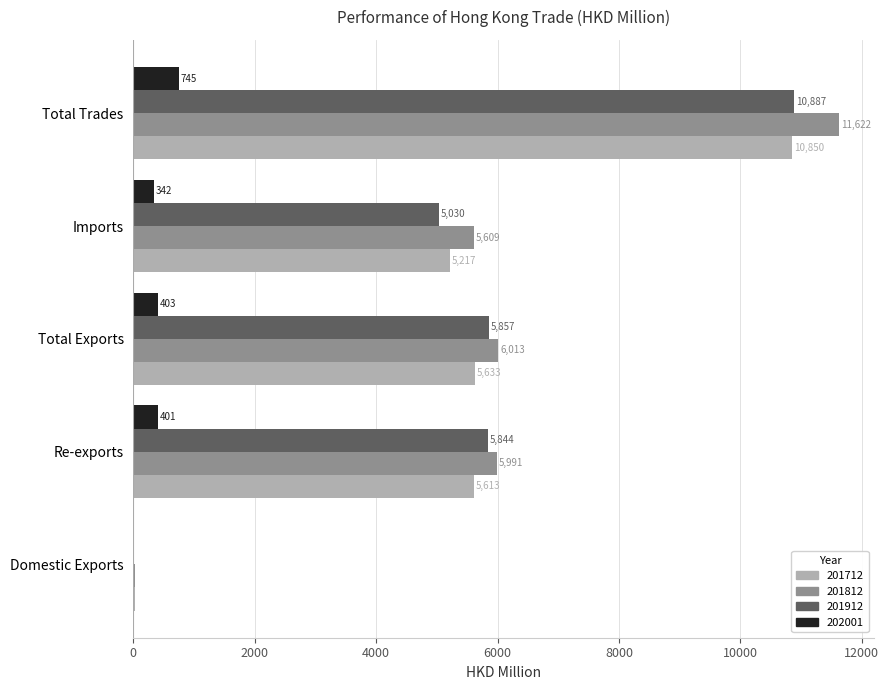

What is the average value of the 201912 series?

5526.2